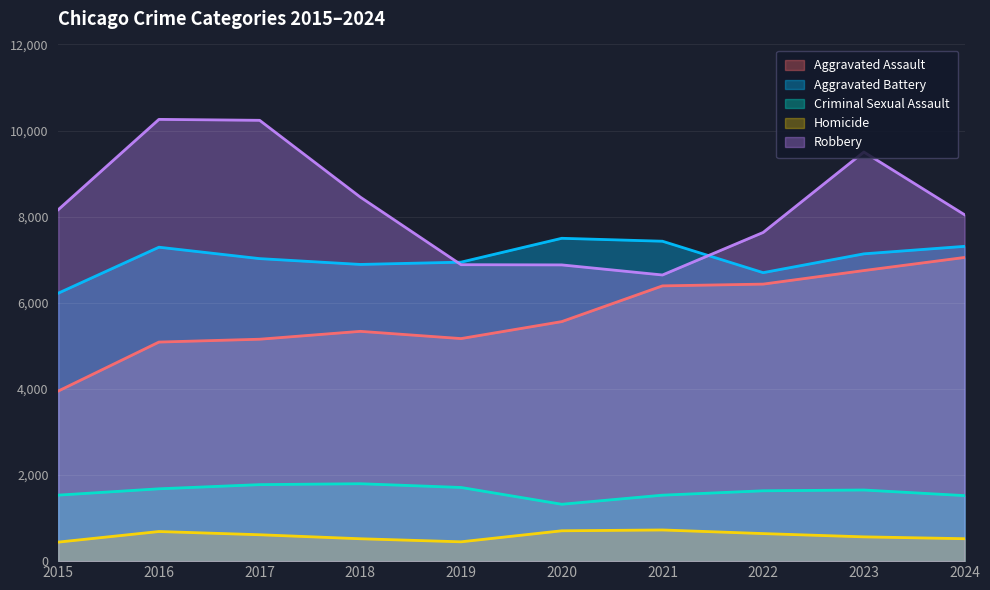

What is the value of the Homicide point at the 5th from the left?

449